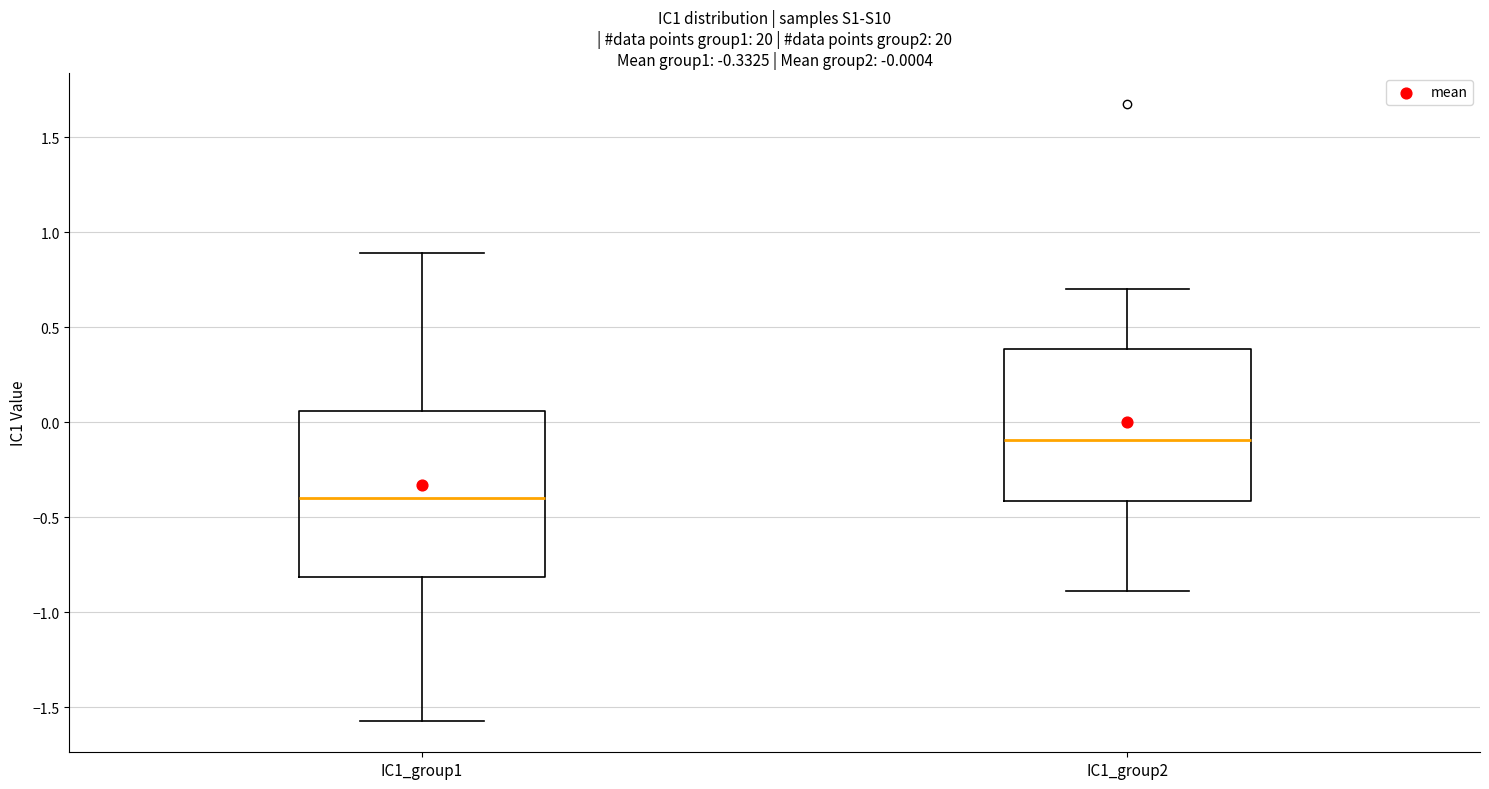

Which box is the tallest, from its lower edge to its upper edge?

IC1_group1